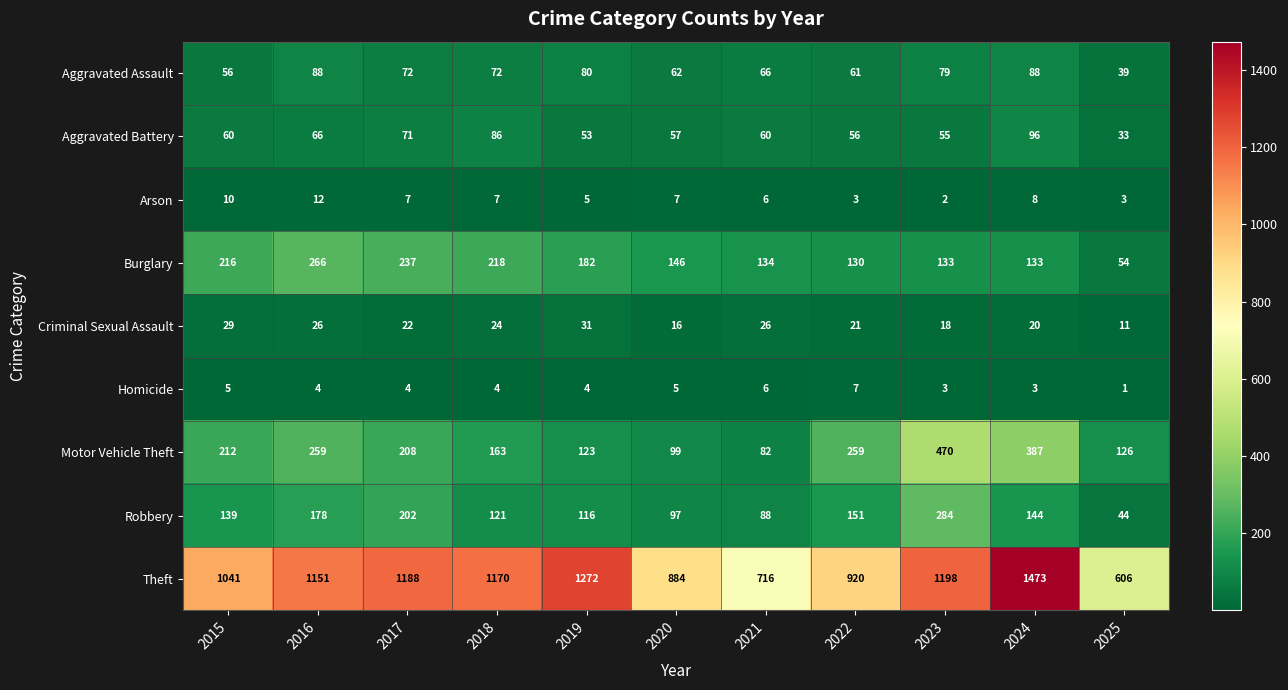

Count the number of data series in this chart.

9